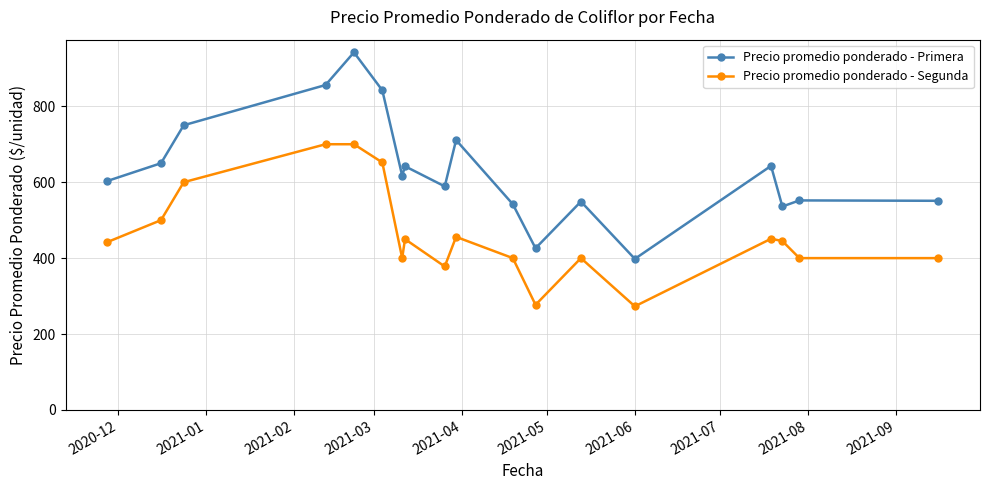

Does the chart have visible grid lines?

Yes